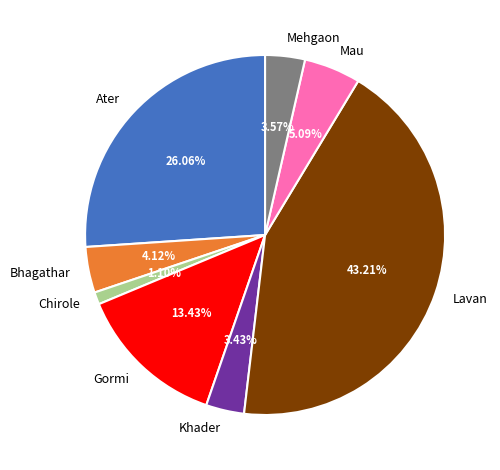

What is the ratio of the value at Mehgaon to the value at Ater?

0.1